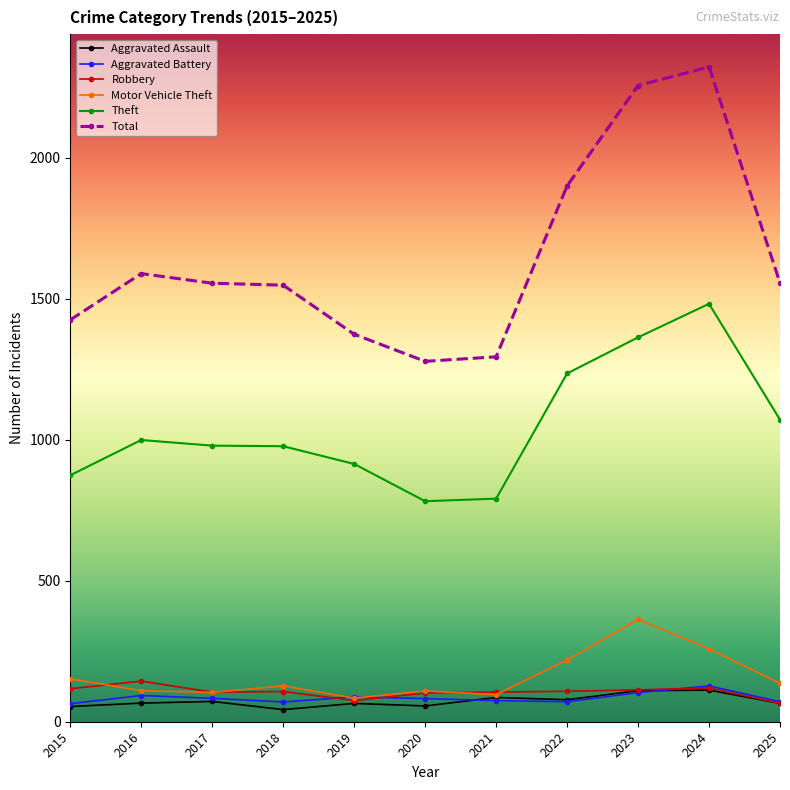

What is the highest value of the Total series?

2322